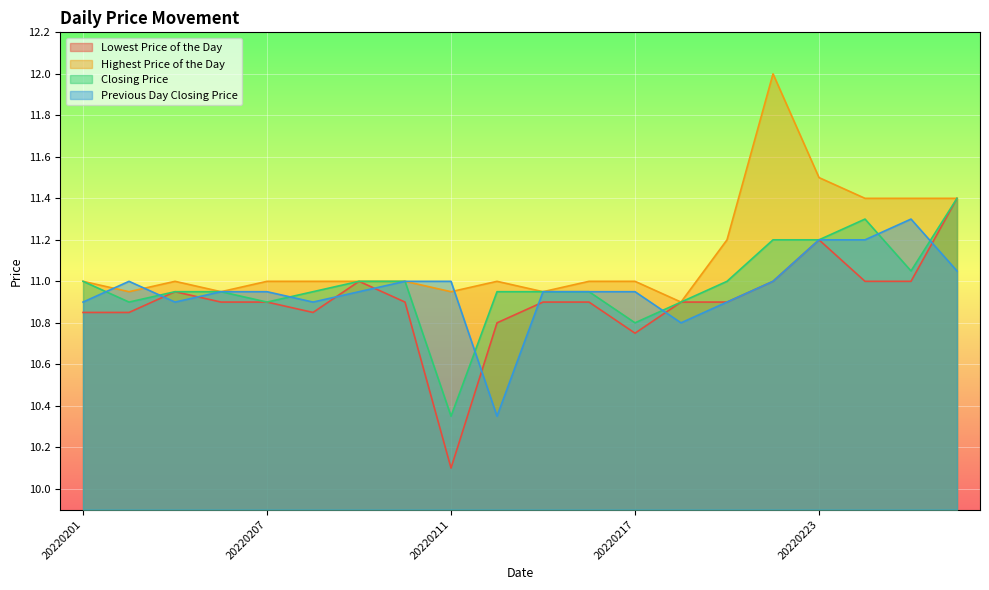

Reading left to right, what are all the values shown in this chart?

Lowest Price of the Day: 10.8	10.8	10.9	10.9	10.9	10.8	11.0	10.9	10.1	10.8	10.9	10.9	10.8	10.9	10.9	11.0	11.2	11.0	11.0	11.4
Highest Price of the Day: 11.0	10.9	11.0	10.9	11.0	11.0	11.0	11.0	10.9	11.0	10.9	11.0	11.0	10.9	11.2	12.0	11.5	11.4	11.4	11.4
Closing Price: 11.0	10.9	10.9	10.9	10.9	10.9	11.0	11.0	10.3	10.9	10.9	10.9	10.8	10.9	11.0	11.2	11.2	11.3	11.1	11.4
Previous Day Closing Price: 10.9	11.0	10.9	10.9	10.9	10.9	10.9	11.0	11.0	10.3	10.9	10.9	10.9	10.8	10.9	11.0	11.2	11.2	11.3	11.1